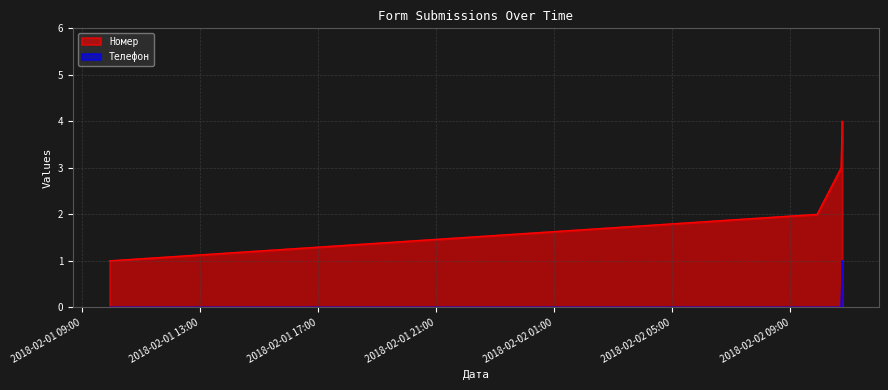

True or false: Номер has more than 0 interior local peaks.

False